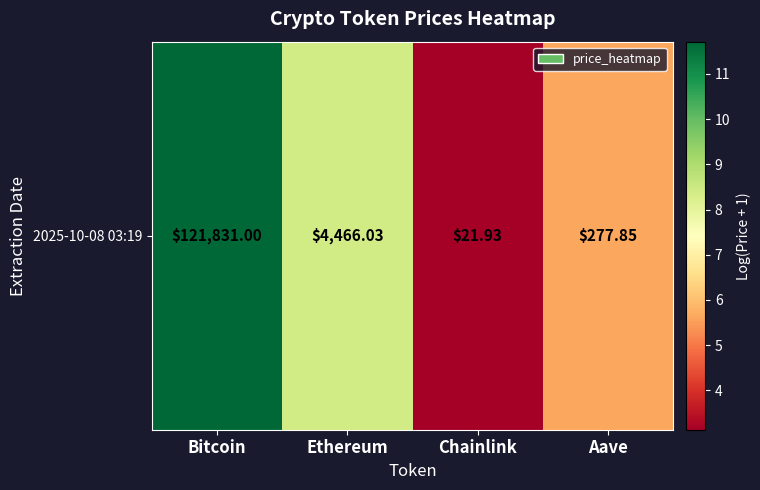

Where is the data nearest to the value 7?

Aave